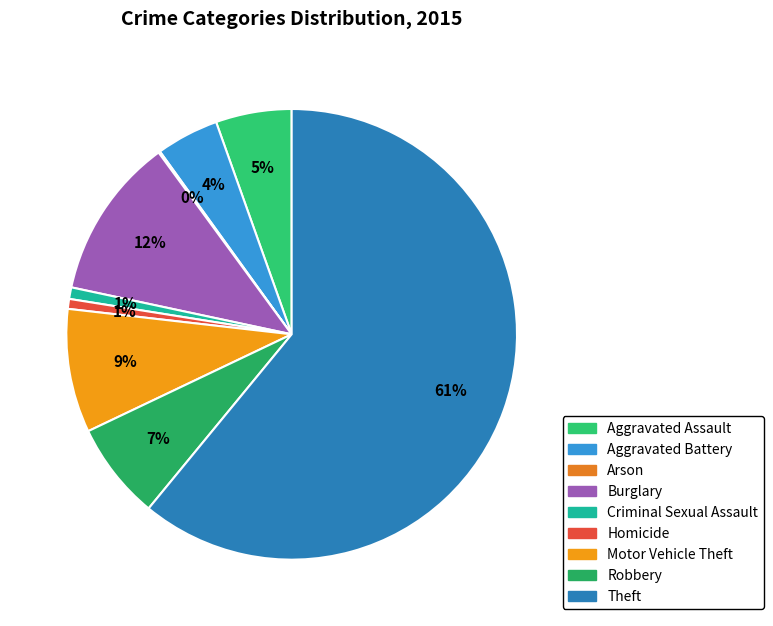

Count the number of slices in the pie.

9